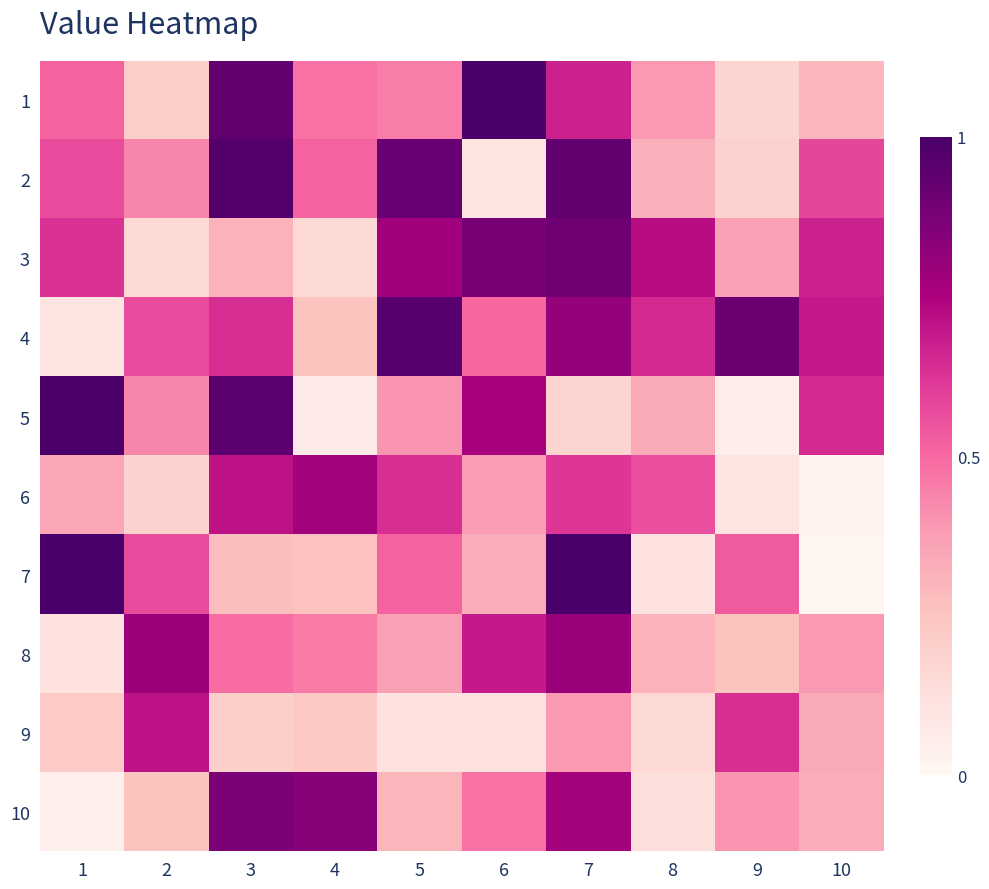

At how many categories does at least one series exceed 73?

8